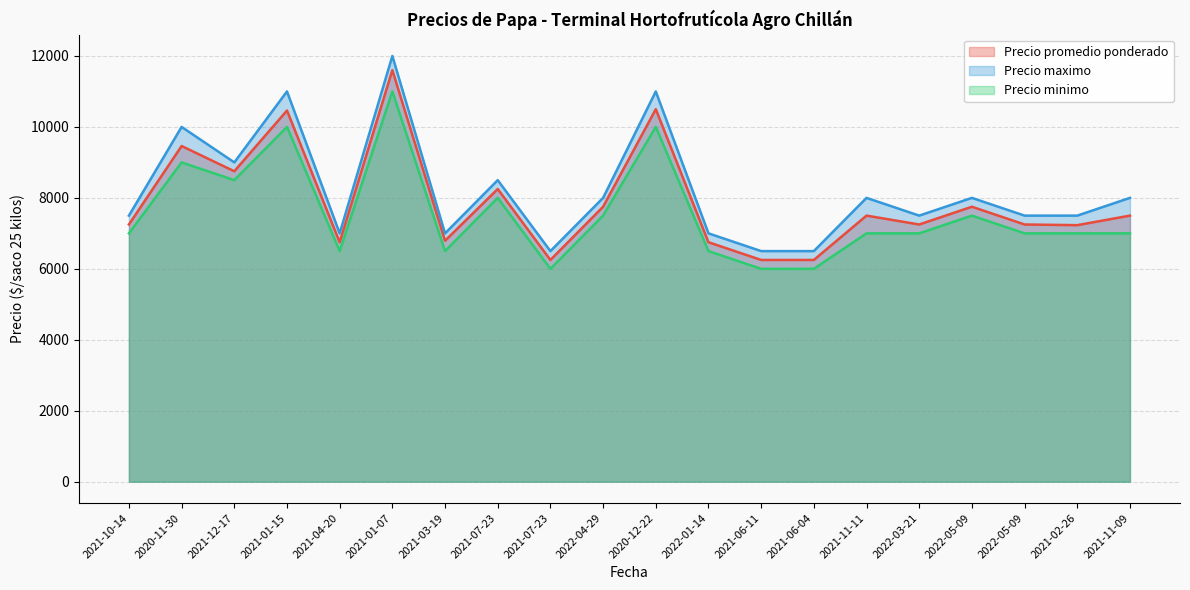

What is the value of the Precio maximo point at the 1st from the left?

7500